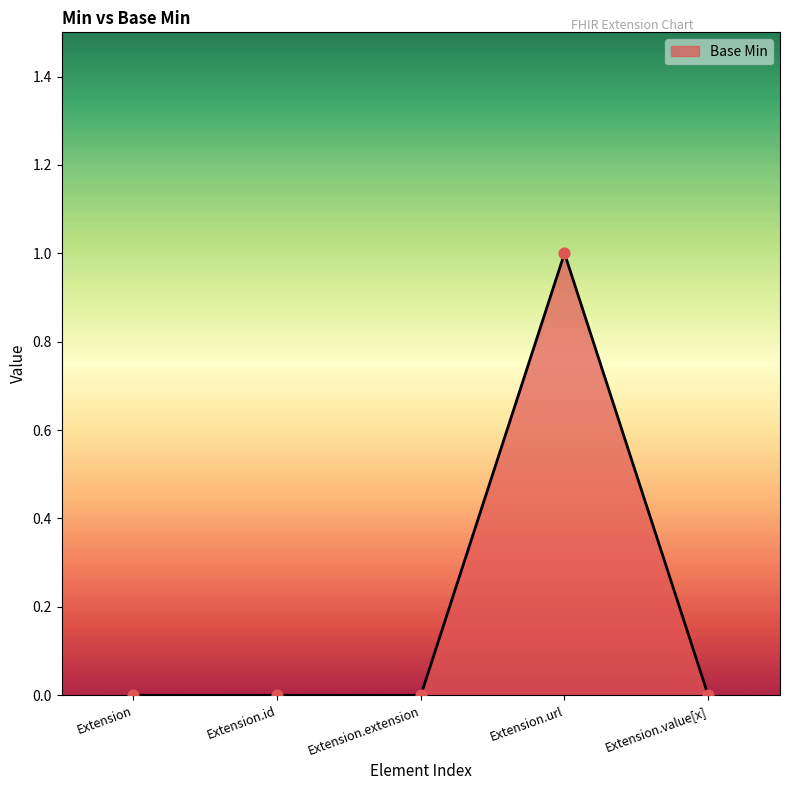

What is the change in value from Extension.extension to Extension.url?

+1